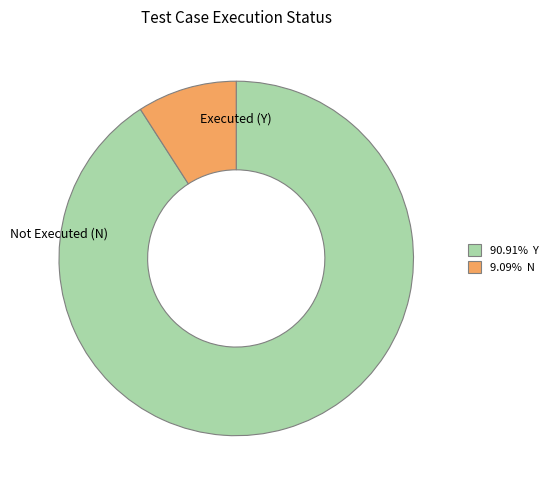

Is there a majority slice in this chart?

Yes